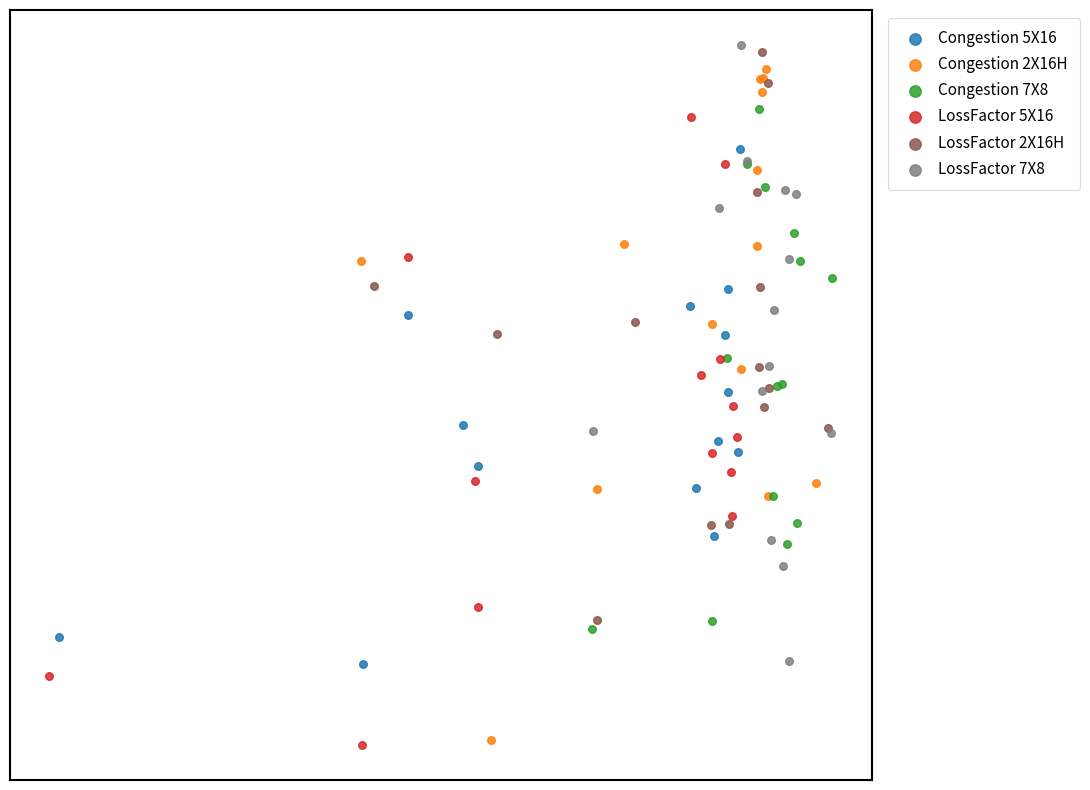

Which series reaches the maximum Y coordinate?

LossFactor 7X8